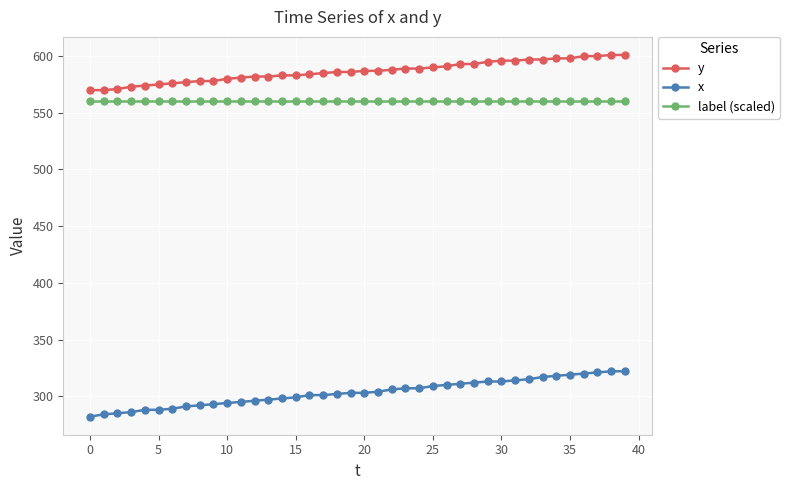

True or false: label (scaled) and x intersect in this chart.

False